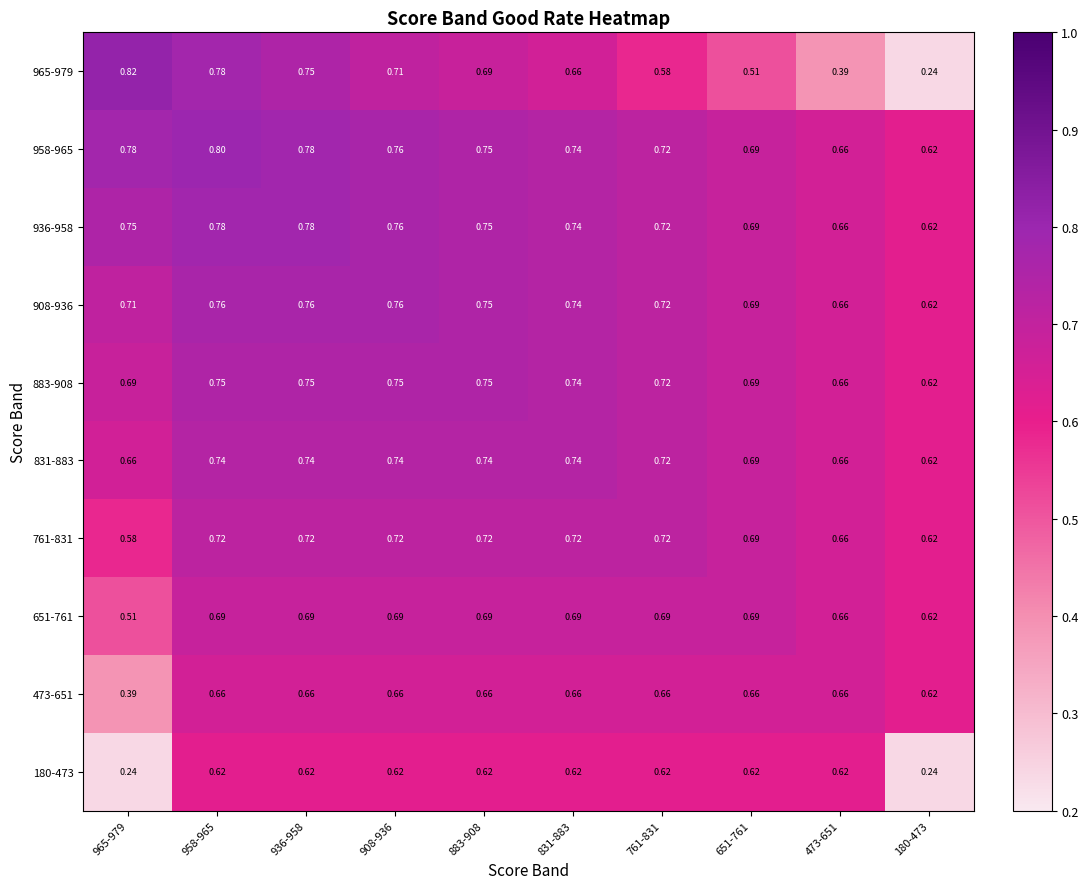

Is the value of 958-965 at 883-908 greater than the value of 761-831 at 965-979?

Yes